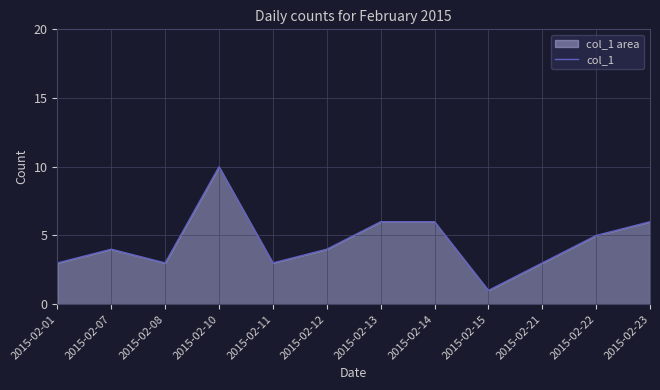

How many points are higher than both their immediate neighbors (excluding endpoints)?

2